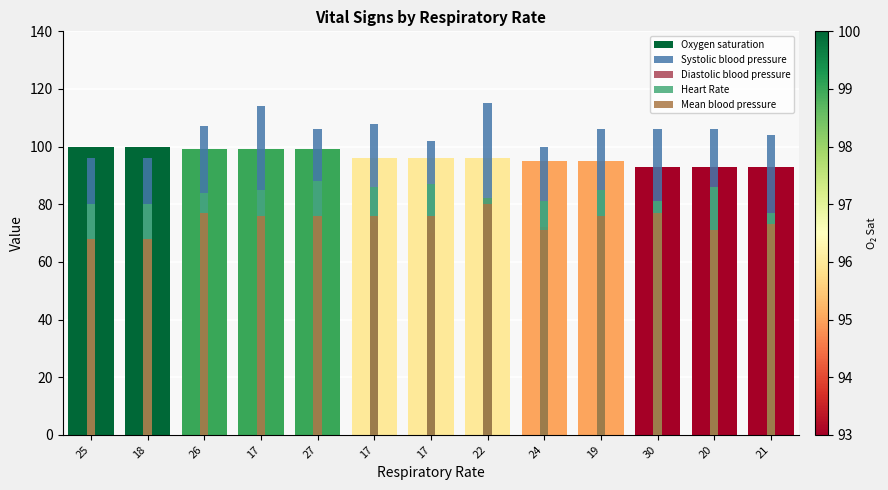

How many bars are there in total?

65